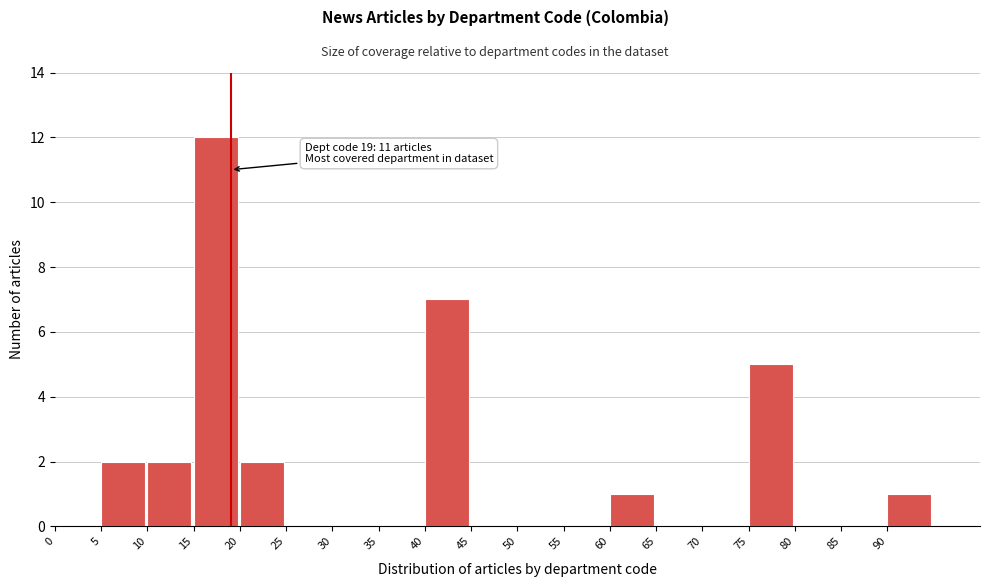

Which range on the x-axis has the tallest bar?

15 to 20